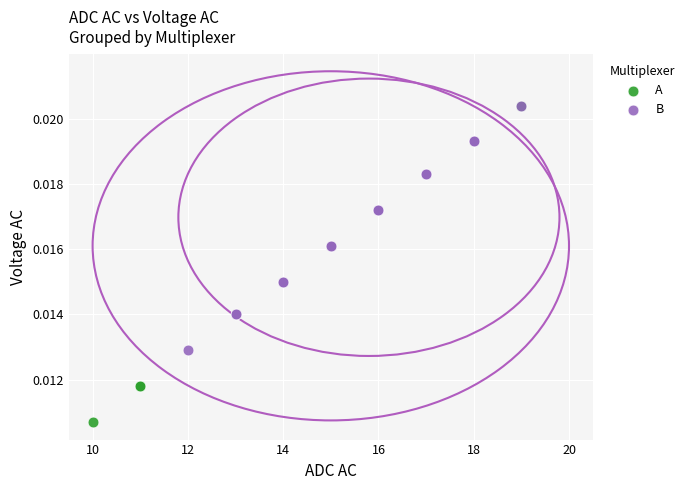

Which series has the largest Y range (max minus min)?

A